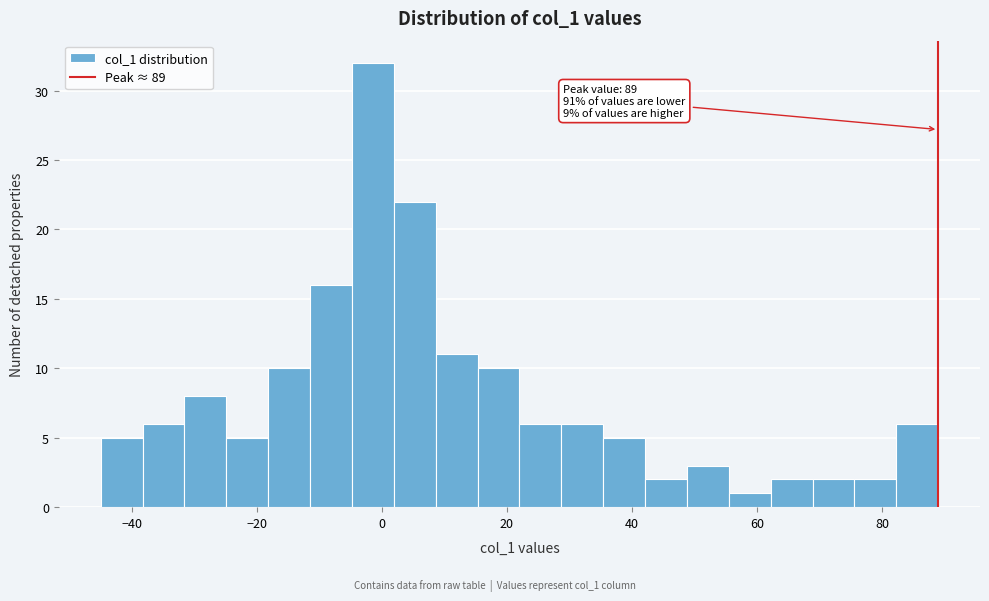

Around what value on the x-axis is the tallest bar? Give the approximate position of its centre, as read against the axis.

-2